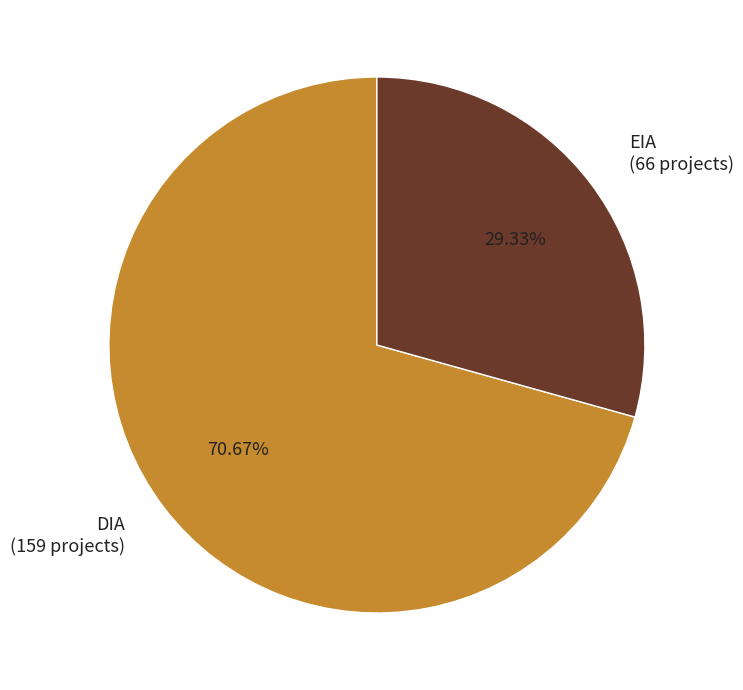

What portion of the pie excludes EIA?

70.7%